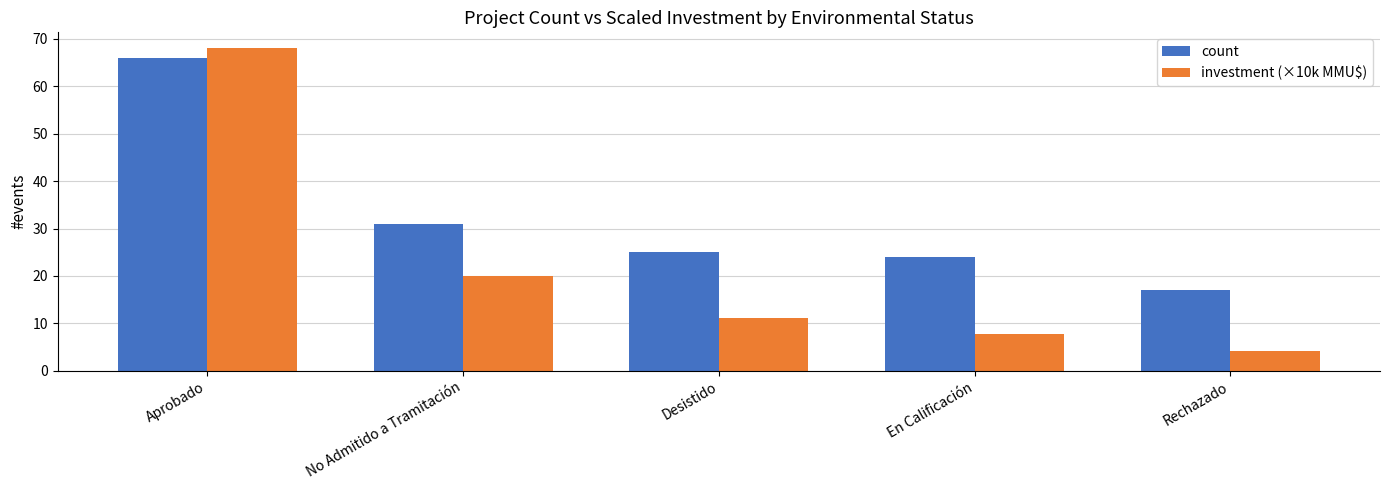

At how many categories does at least one series exceed 42?

1